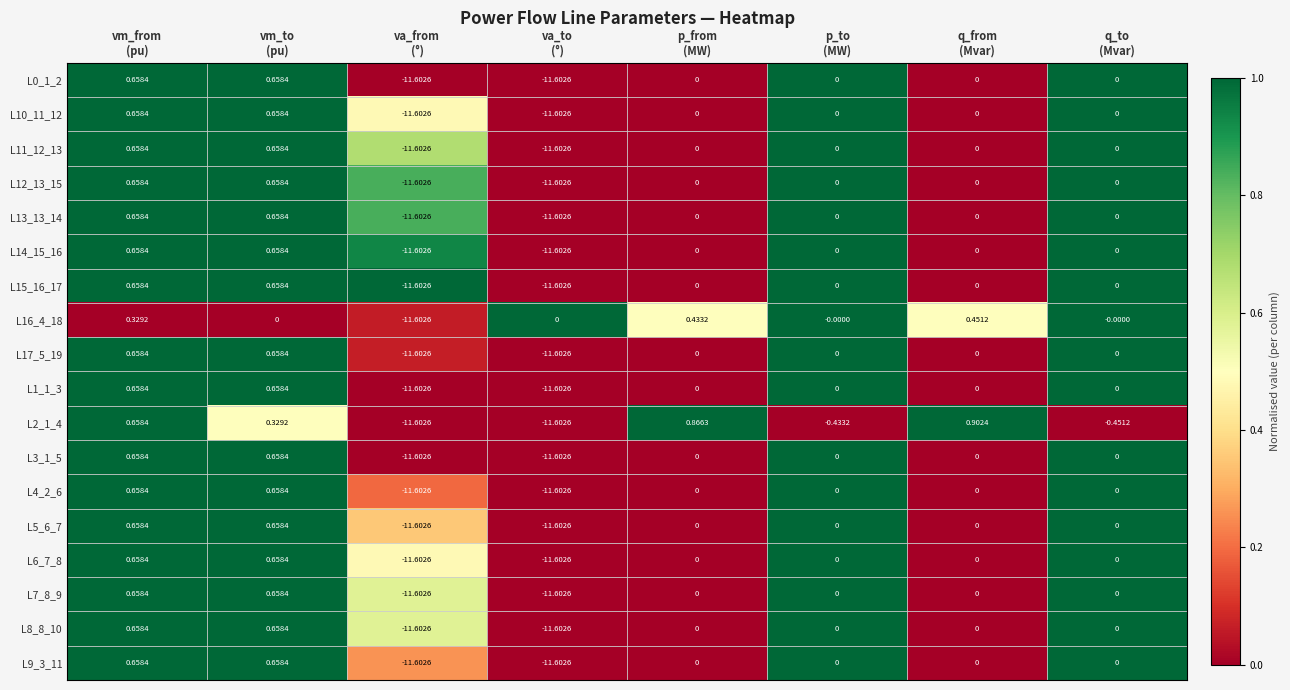

Count the number of categories in the chart.

8